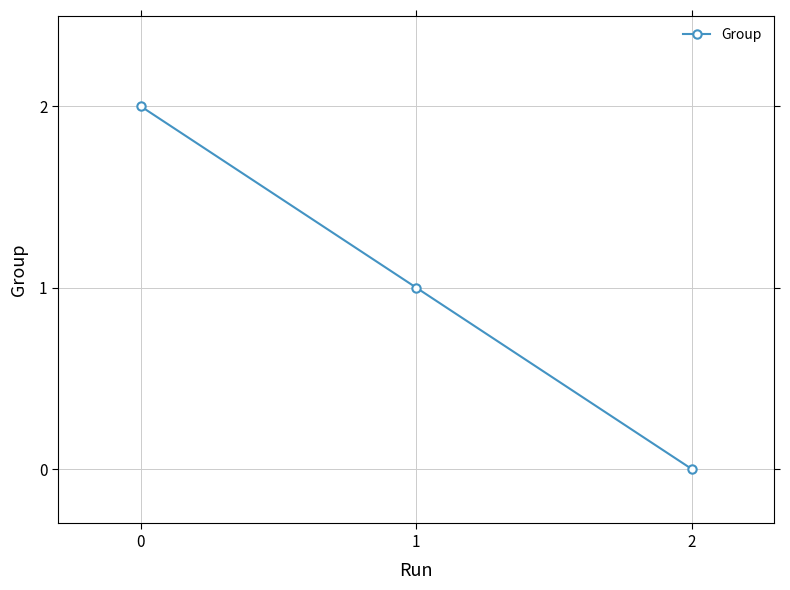

How many data points does each series have?

3